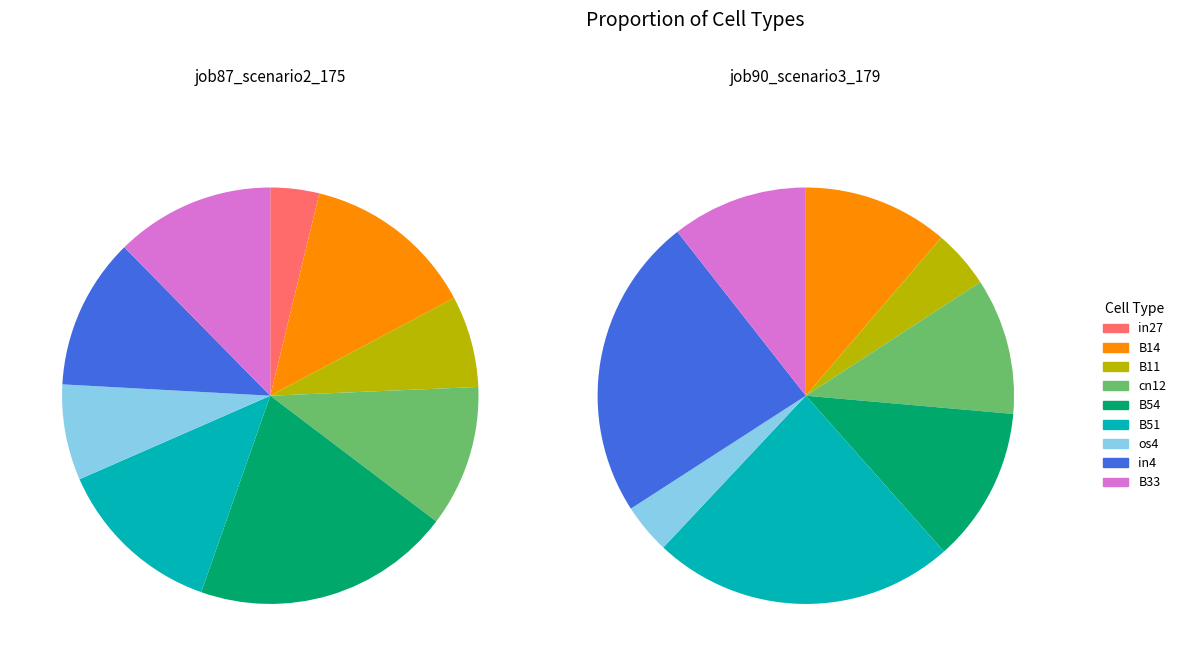

Rank the series by their average value, from highest to lowest.

job87_scenario2_175, job90_scenario3_179